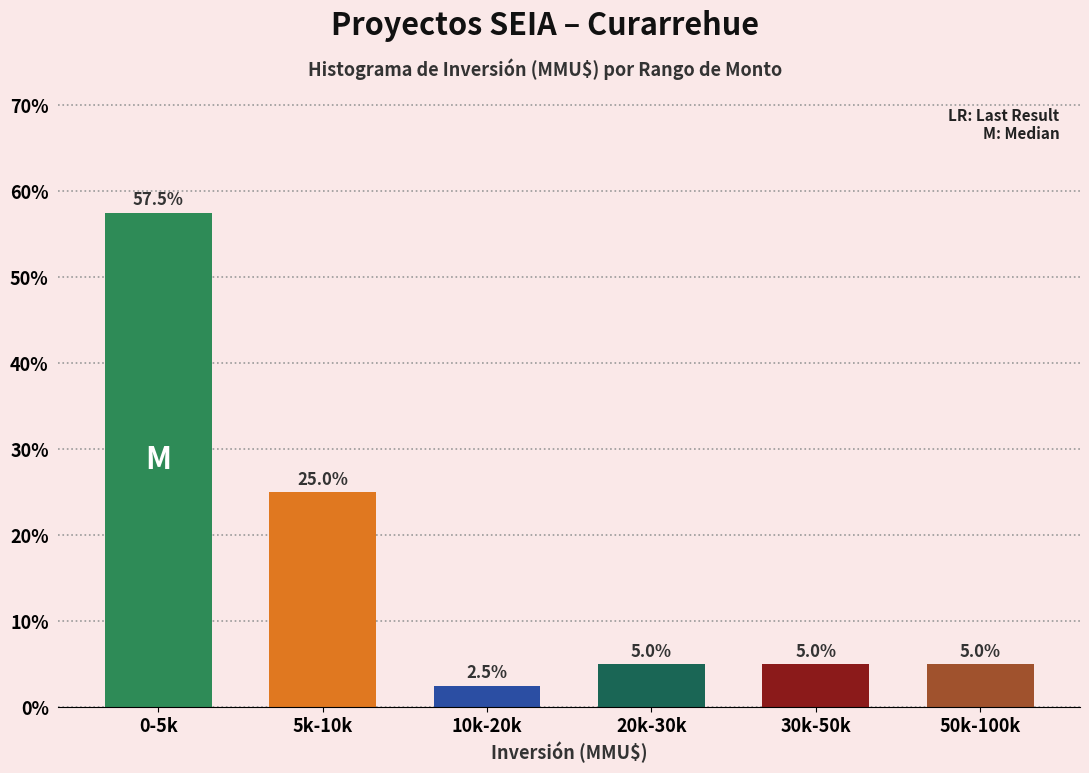

Reading left to right, what are all the values shown in this chart?

57.5	25.0	2.5	5.0	5.0	5.0